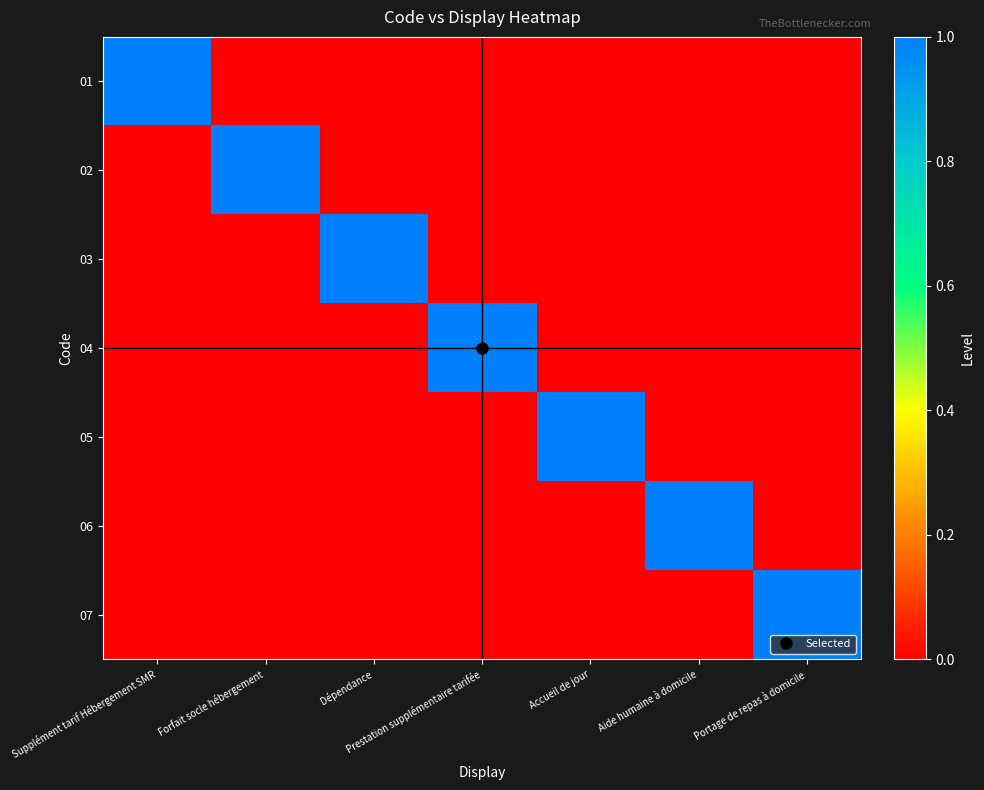

At Prestation supplémentaire tarifée, list the series in order from largest to smallest.

04, 01, 02, 03, 05, 06, 07